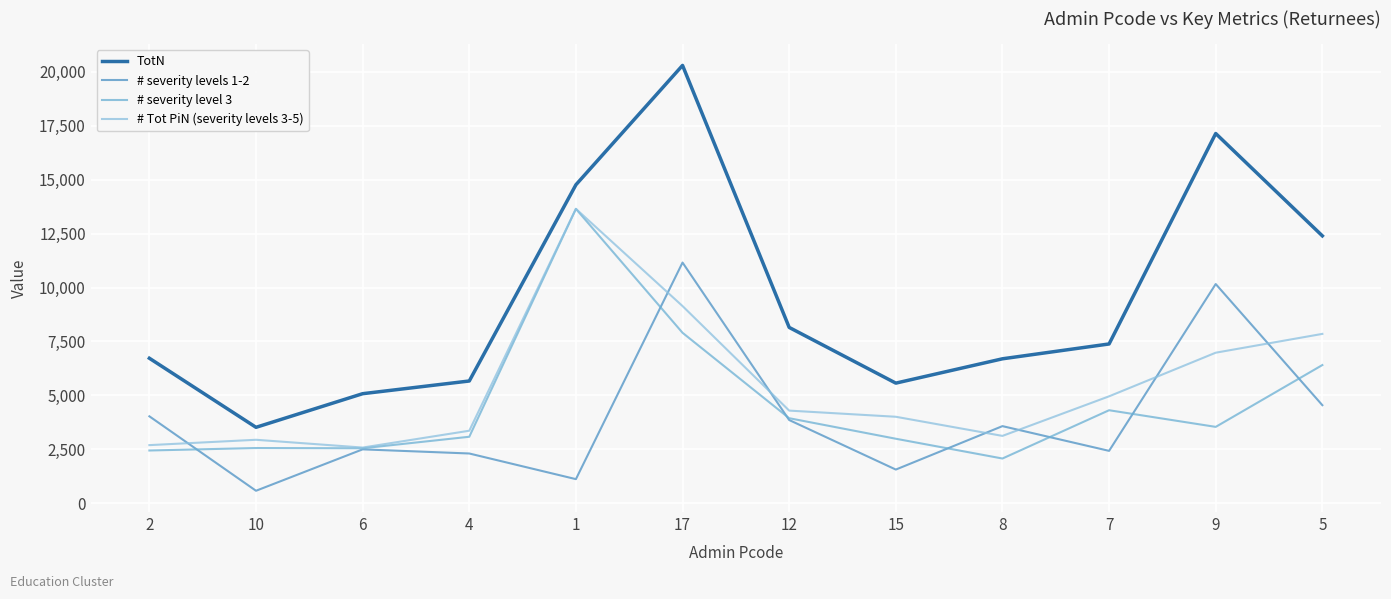

True or false: # severity level 3 has more than 0 points higher than both neighbors.

True